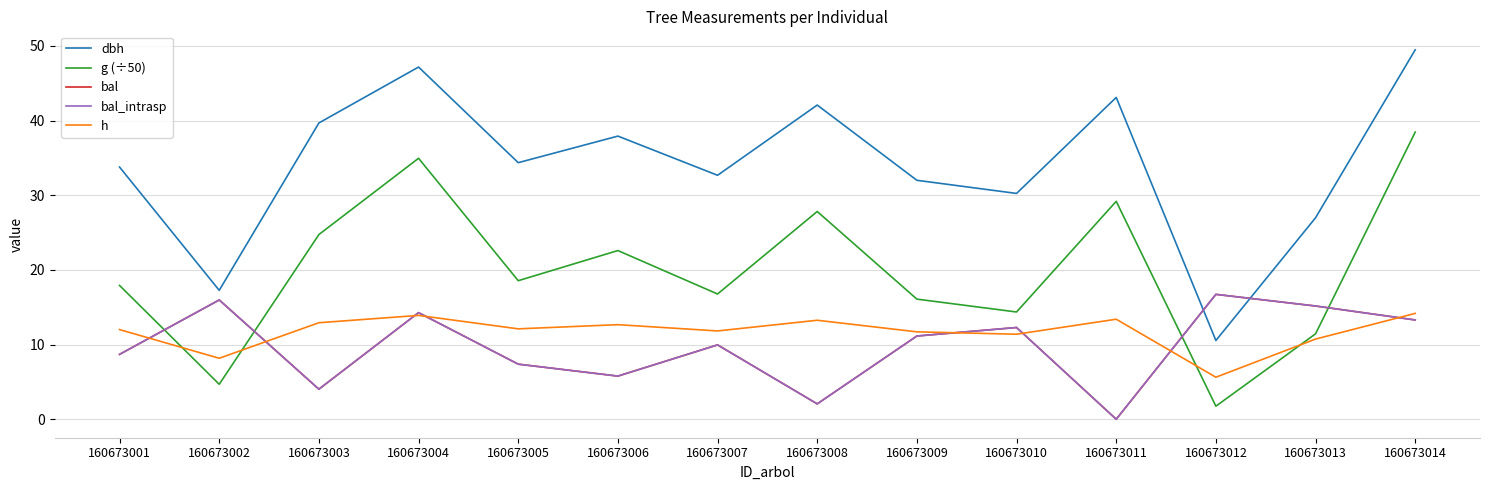

Is this an area chart (filled region under the line)?

No